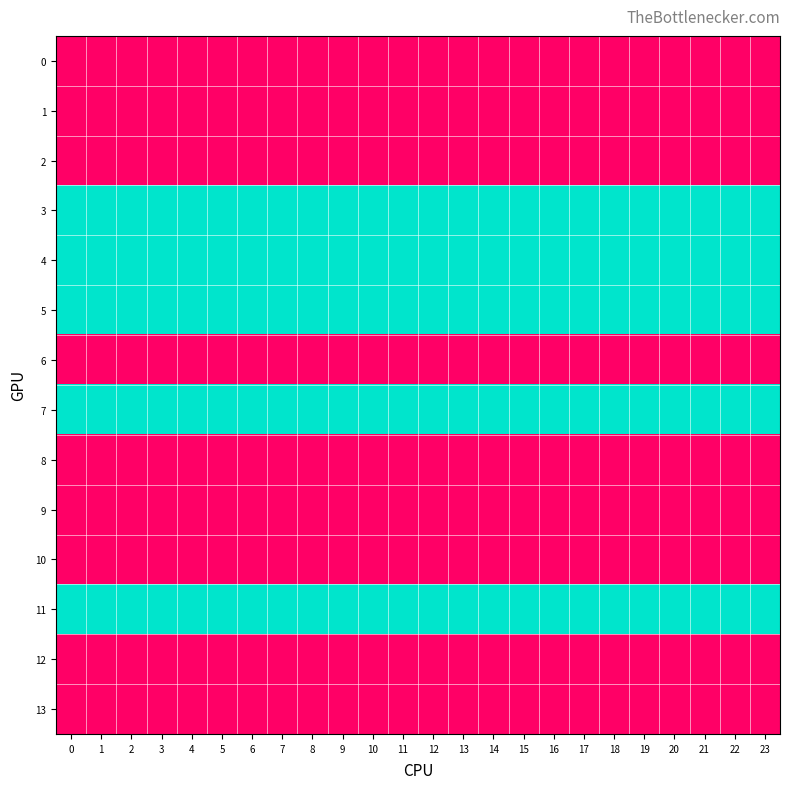

Reading right to left, transcribe all the data shown in this chart.

0: 23=2	22=2	21=2	20=2	19=2	18=2	17=2	16=2	15=2	14=2	13=2	12=2	11=2	10=2	9=2	8=2	7=2	6=2	5=2	4=2	3=2	2=2	1=2	0=2
1: 23=2	22=2	21=2	20=2	19=2	18=2	17=2	16=2	15=2	14=2	13=2	12=2	11=2	10=2	9=2	8=2	7=2	6=2	5=2	4=2	3=2	2=2	1=2	0=2
2: 23=2	22=2	21=2	20=2	19=2	18=2	17=2	16=2	15=2	14=2	13=2	12=2	11=2	10=2	9=2	8=2	7=2	6=2	5=2	4=2	3=2	2=2	1=2	0=2
3: 23=1	22=1	21=1	20=1	19=1	18=1	17=1	16=1	15=1	14=1	13=1	12=1	11=1	10=1	9=1	8=1	7=1	6=1	5=1	4=1	3=1	2=1	1=1	0=1
4: 23=1	22=1	21=1	20=1	19=1	18=1	17=1	16=1	15=1	14=1	13=1	12=1	11=1	10=1	9=1	8=1	7=1	6=1	5=1	4=1	3=1	2=1	1=1	0=1
5: 23=1	22=1	21=1	20=1	19=1	18=1	17=1	16=1	15=1	14=1	13=1	12=1	11=1	10=1	9=1	8=1	7=1	6=1	5=1	4=1	3=1	2=1	1=1	0=1
6: 23=2	22=2	21=2	20=2	19=2	18=2	17=2	16=2	15=2	14=2	13=2	12=2	11=2	10=2	9=2	8=2	7=2	6=2	5=2	4=2	3=2	2=2	1=2	0=2
7: 23=1	22=1	21=1	20=1	19=1	18=1	17=1	16=1	15=1	14=1	13=1	12=1	11=1	10=1	9=1	8=1	7=1	6=1	5=1	4=1	3=1	2=1	1=1	0=1
8: 23=2	22=2	21=2	20=2	19=2	18=2	17=2	16=2	15=2	14=2	13=2	12=2	11=2	10=2	9=2	8=2	7=2	6=2	5=2	4=2	3=2	2=2	1=2	0=2
9: 23=2	22=2	21=2	20=2	19=2	18=2	17=2	16=2	15=2	14=2	13=2	12=2	11=2	10=2	9=2	8=2	7=2	6=2	5=2	4=2	3=2	2=2	1=2	0=2
10: 23=2	22=2	21=2	20=2	19=2	18=2	17=2	16=2	15=2	14=2	13=2	12=2	11=2	10=2	9=2	8=2	7=2	6=2	5=2	4=2	3=2	2=2	1=2	0=2
11: 23=1	22=1	21=1	20=1	19=1	18=1	17=1	16=1	15=1	14=1	13=1	12=1	11=1	10=1	9=1	8=1	7=1	6=1	5=1	4=1	3=1	2=1	1=1	0=1
12: 23=2	22=2	21=2	20=2	19=2	18=2	17=2	16=2	15=2	14=2	13=2	12=2	11=2	10=2	9=2	8=2	7=2	6=2	5=2	4=2	3=2	2=2	1=2	0=2
13: 23=2	22=2	21=2	20=2	19=2	18=2	17=2	16=2	15=2	14=2	13=2	12=2	11=2	10=2	9=2	8=2	7=2	6=2	5=2	4=2	3=2	2=2	1=2	0=2